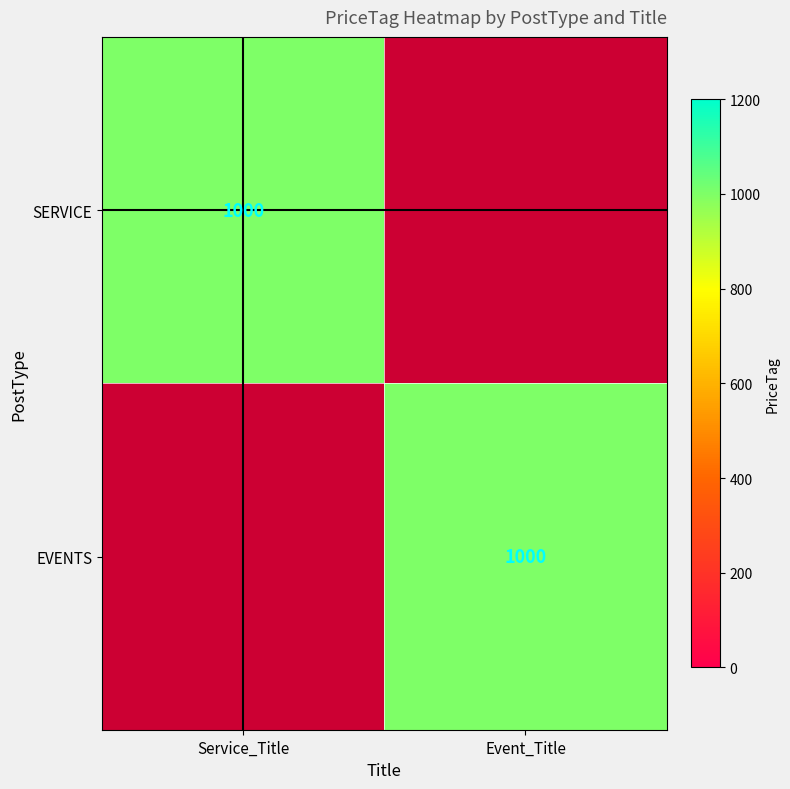

The value of SERVICE at Service_Title is 260. True or false?

False